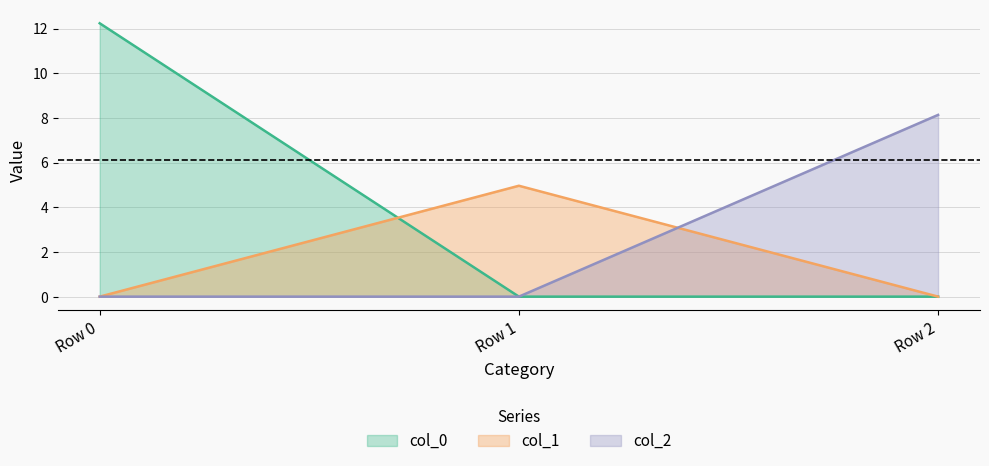

At which category does the chart reach its peak across all series?

Row 0